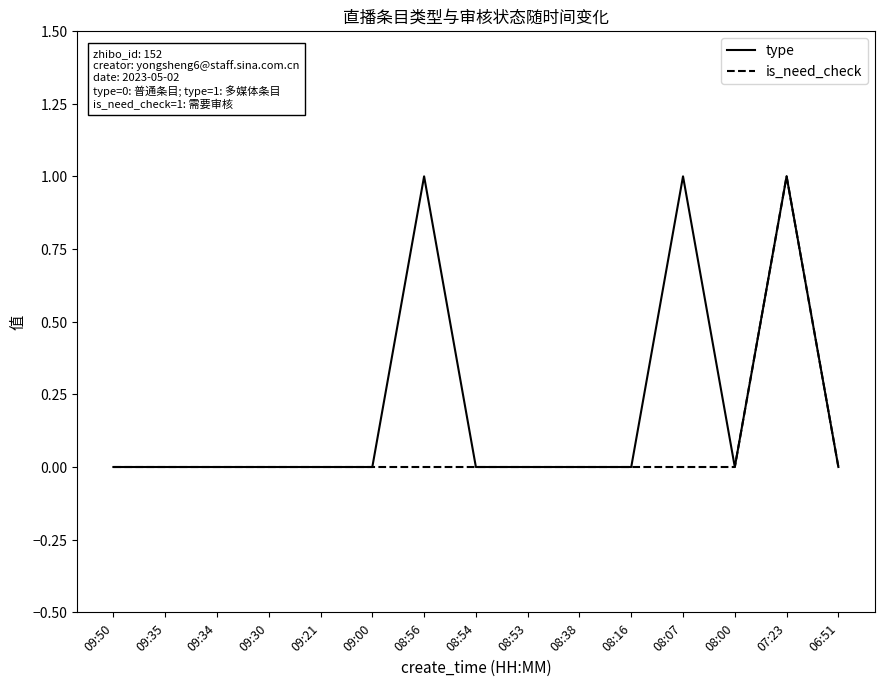

Rank the series by their average value, from highest to lowest.

type, is_need_check